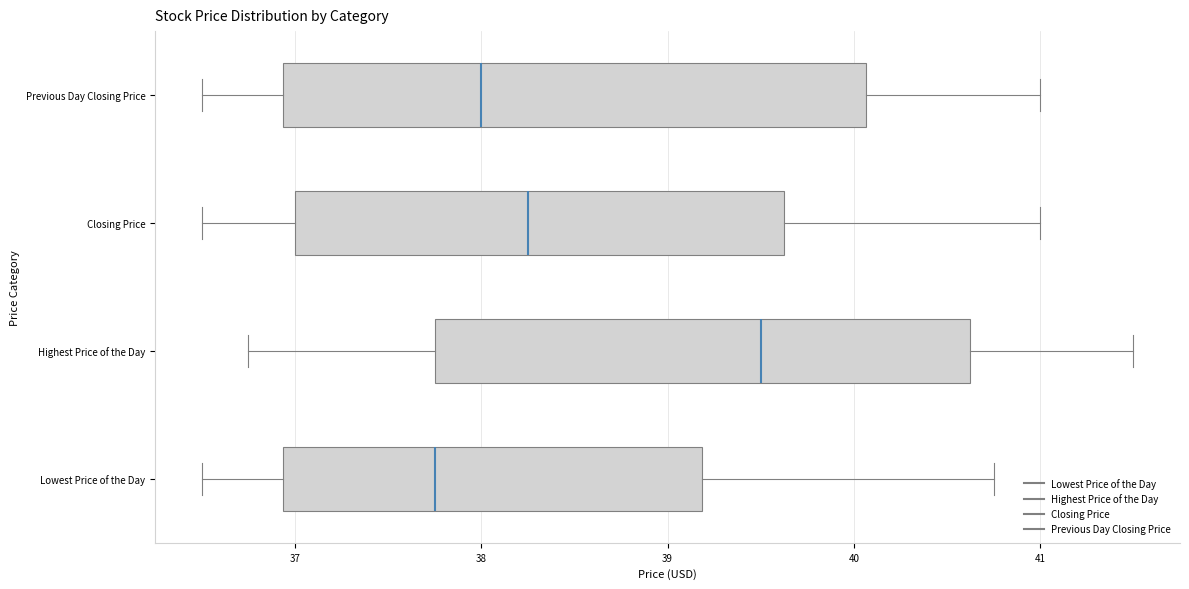

Where does the median line of the box for Closing Price sit on the x-axis? The values are not printed on the chart, so give them approximately, as read against the axis.

38.3